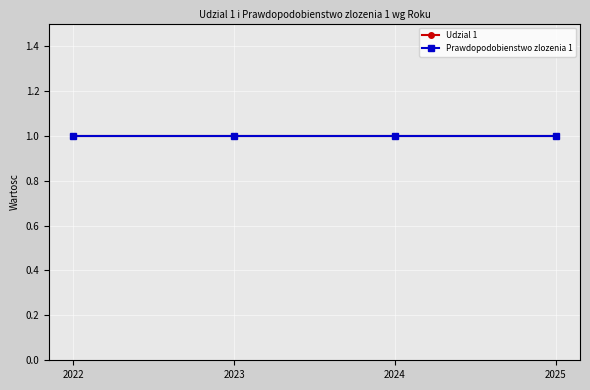

What is the approximate value of Prawdopodobienstwo zlozenia 1 at 2024?

1